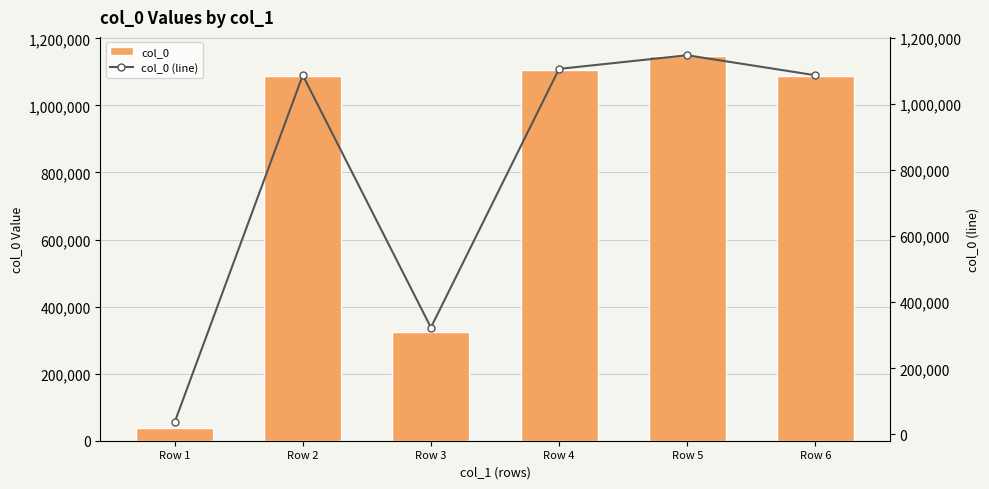

What is the sum of all col_0 values?

4785622